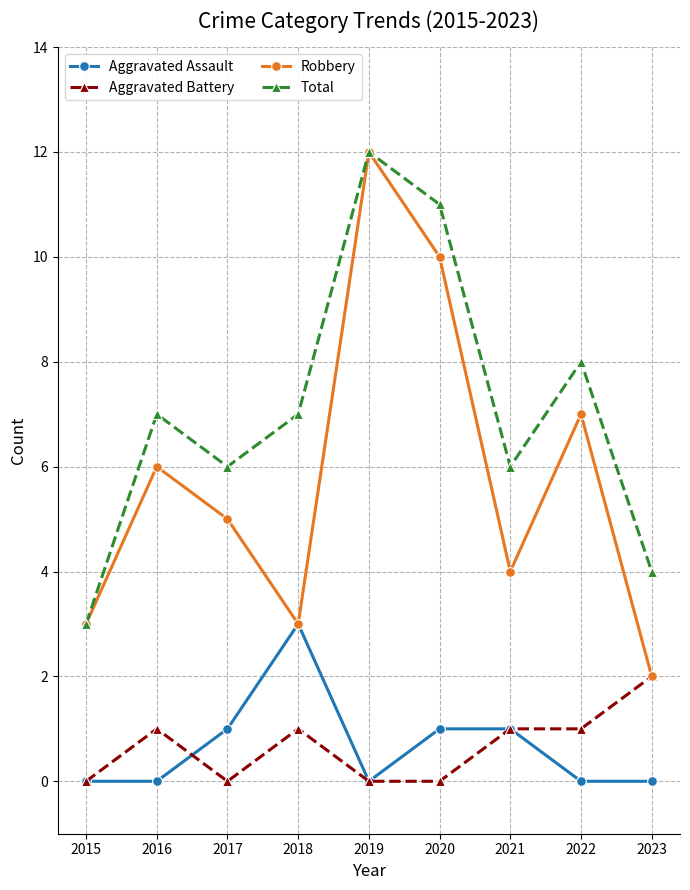

What is the difference between the highest and lowest values at 2019?

12